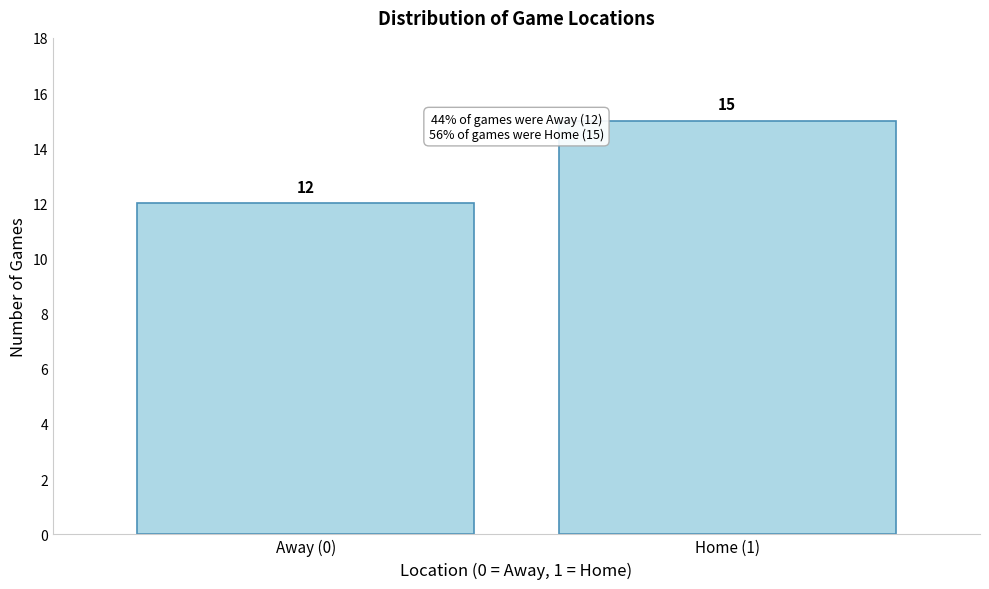

Reading right to left, transcribe all the data shown in this chart.

15	12